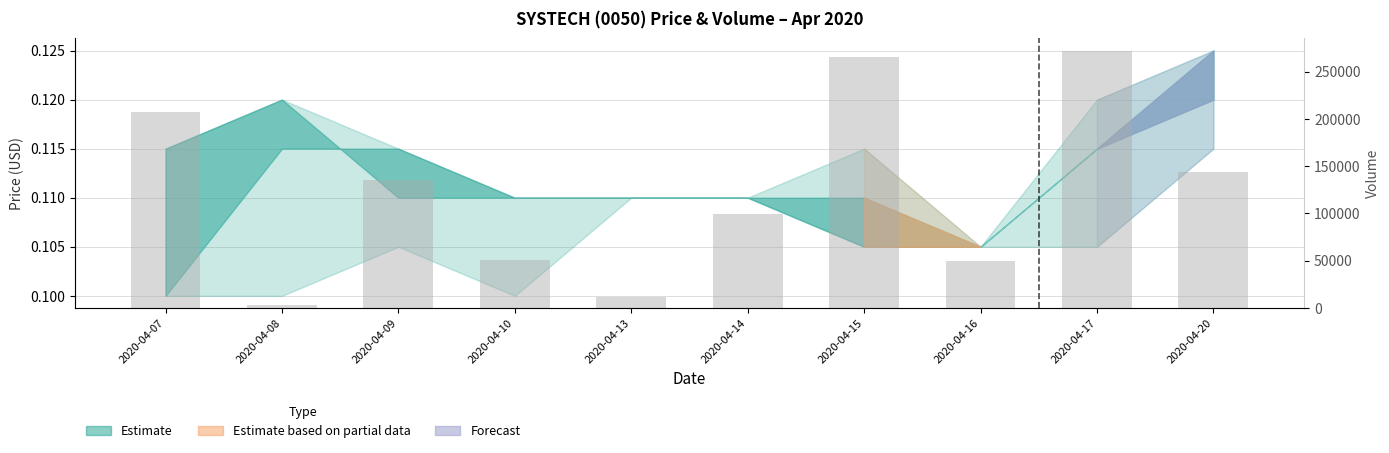

Reading left to right, what are all the values shown in this chart?

207200	3100	134900	51100	12000	99400	265000	50000	271600	144000